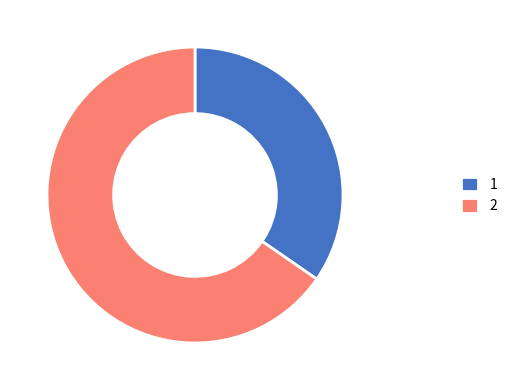

How many segments does this pie chart have?

2